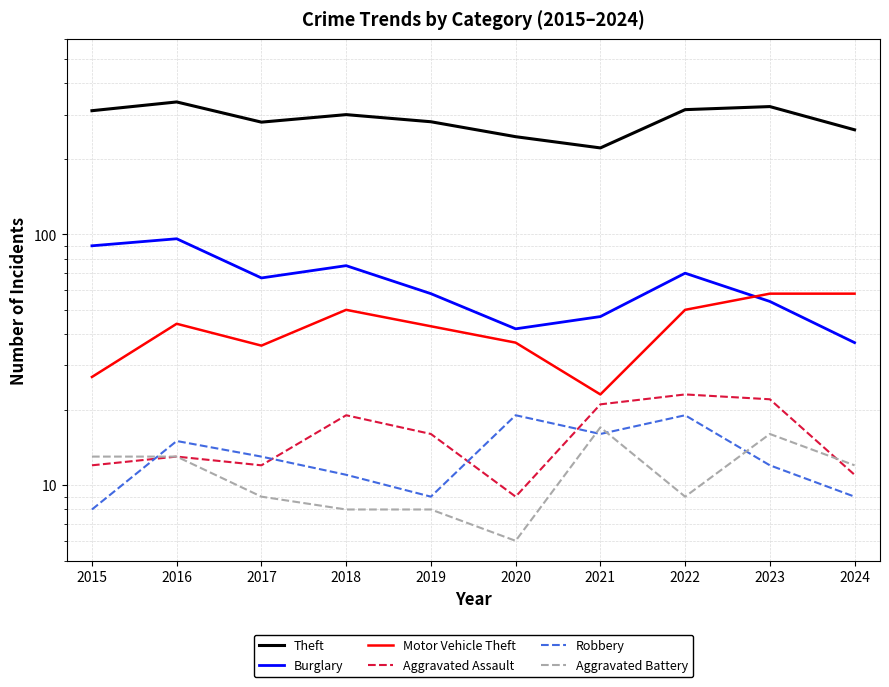

The Burglary series shows 58 at 2019. True or false?

True